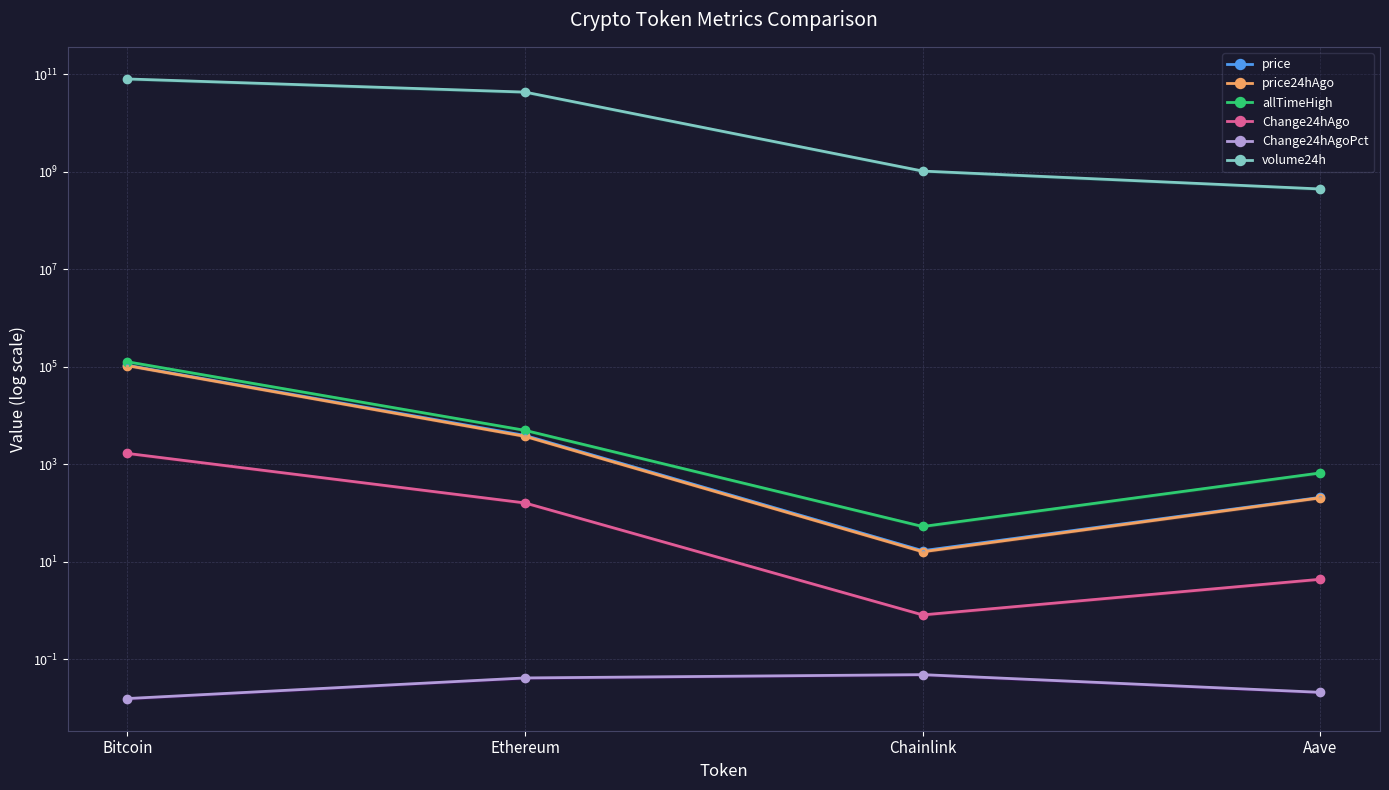

Which series has the largest total across all categories?

volume24h